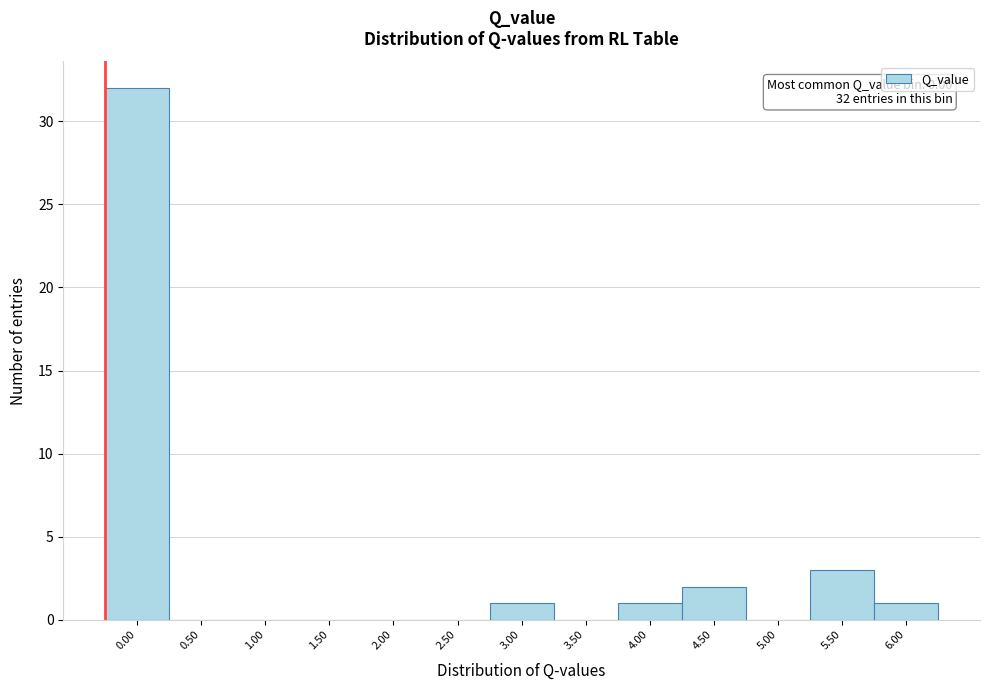

Reading left to right, what are all the values shown in this chart?

0.00=32	0.50=0	1.00=0	1.50=0	2.00=0	2.50=0	3.00=1	3.50=0	4.00=1	4.50=2	5.00=0	5.50=3	6.00=1